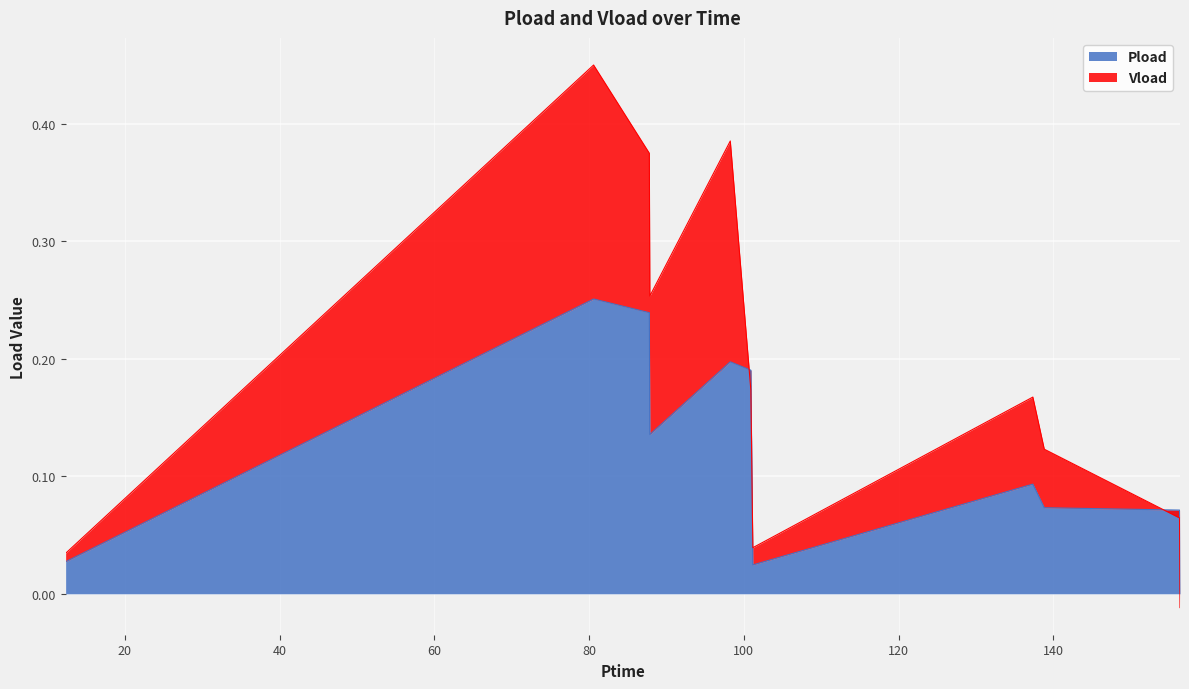

Where is the first local minimum?

87.852